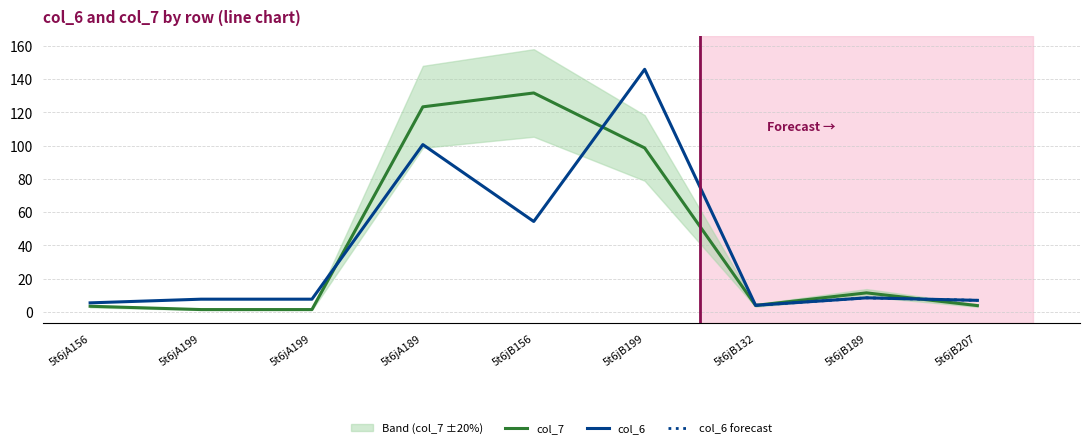

What is the sum of all col_6 values?

340.5